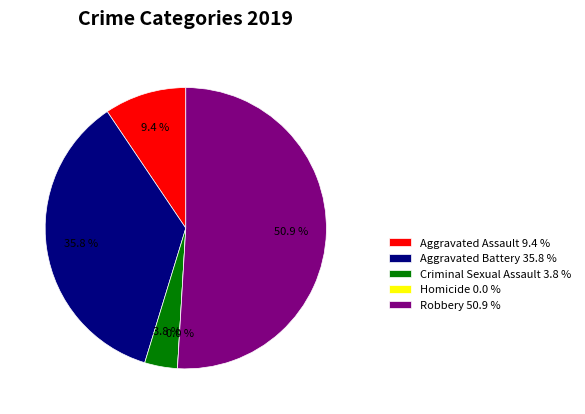

To the nearest percent, what is the combined percentage of Homicide and Robbery?

51%